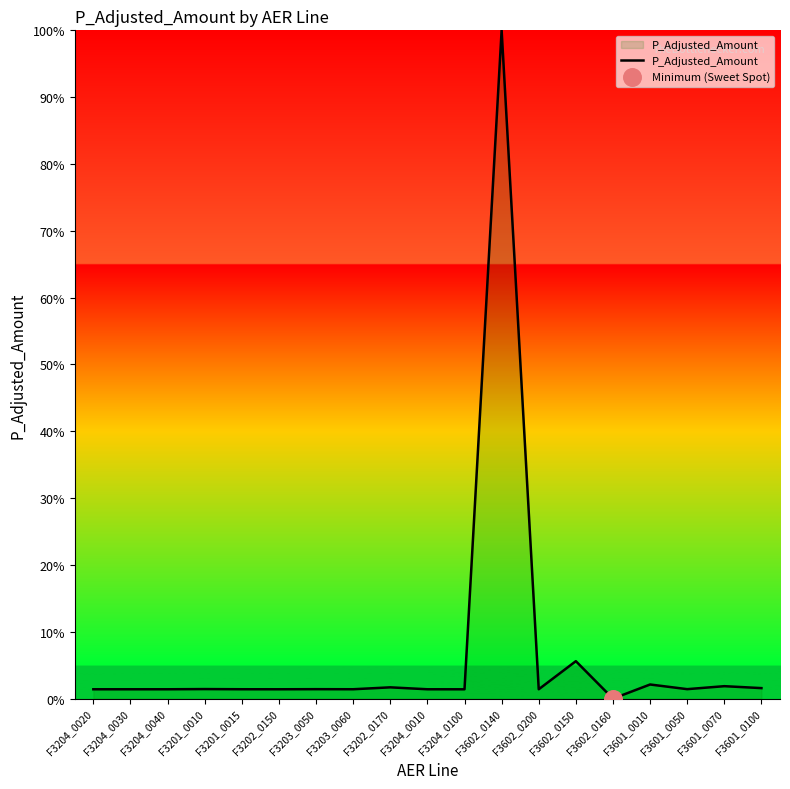

Where is the data nearest to the value 50?

F3602_0150